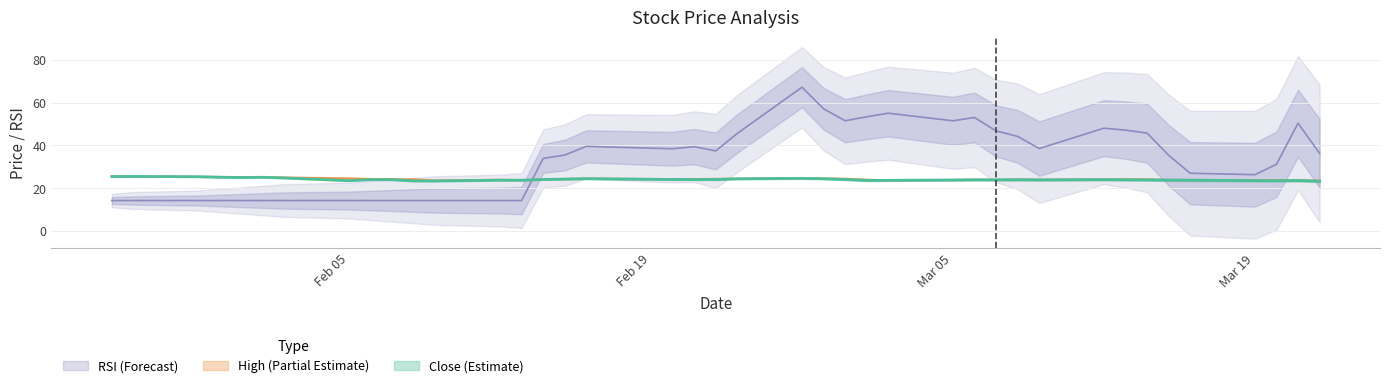

List the series in order of their peak value, lowest first.

Close, High, RSI